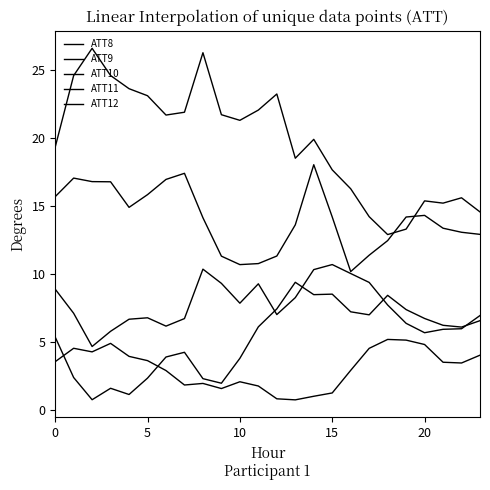

How many lines are shown in the chart?

5